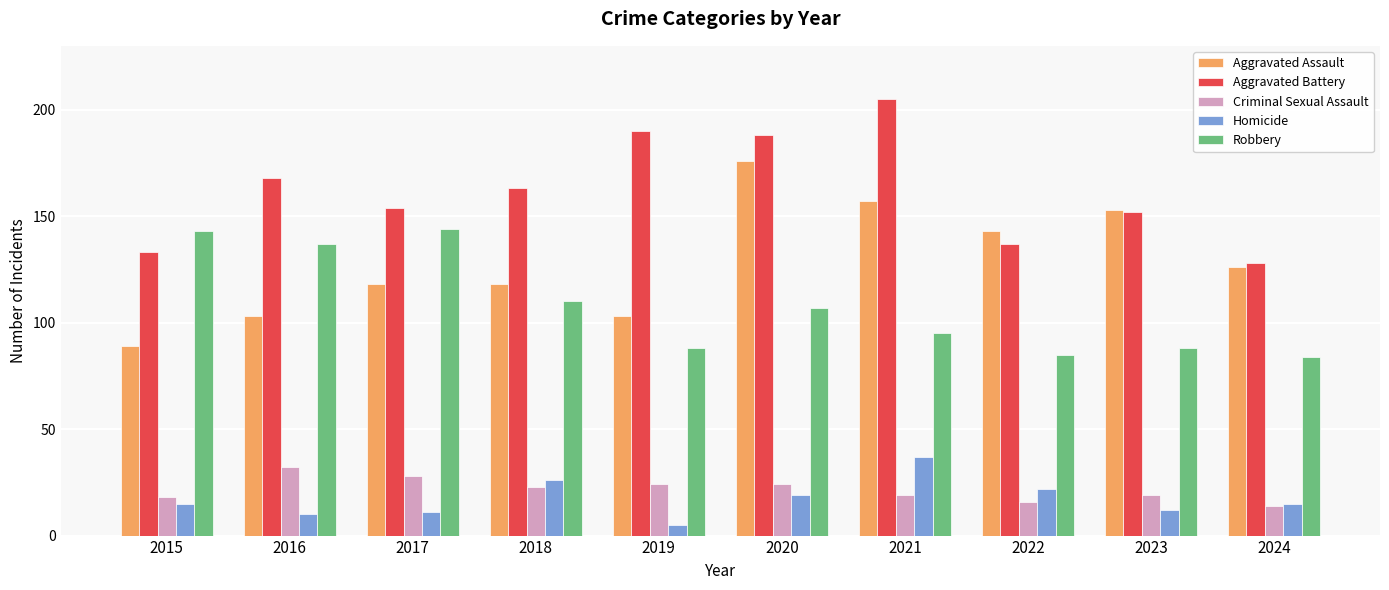

Count the number of data series in this chart.

5